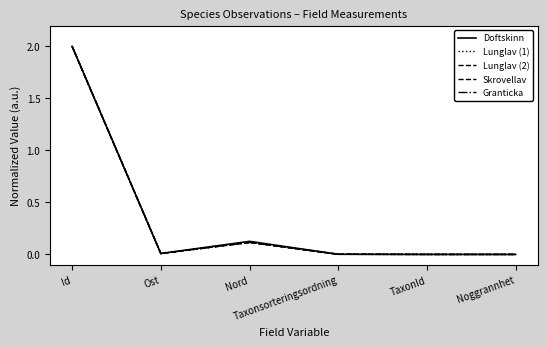

True or false: Lunglav (2) has more than 0 interior local peaks.

True